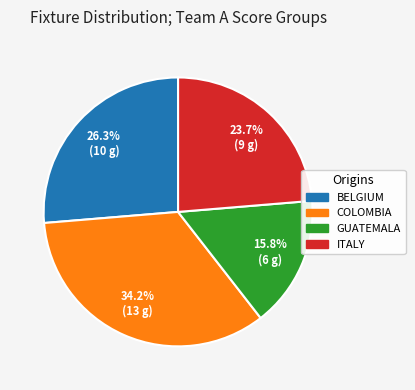

Is there any slice that represents more than half of the pie?

No